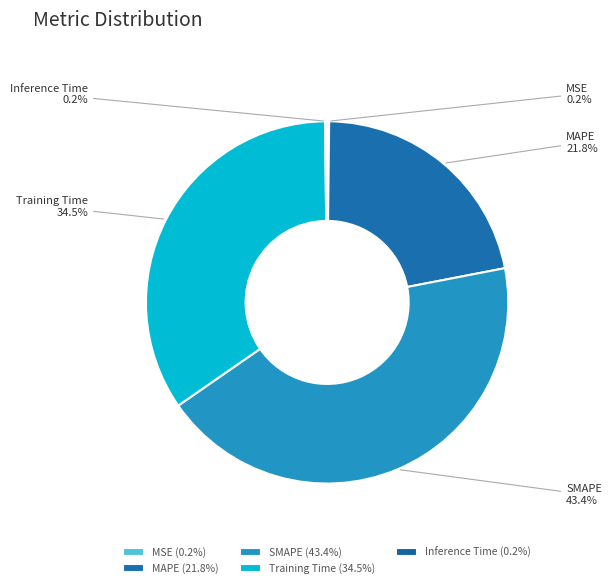

Is there a majority slice in this chart?

No